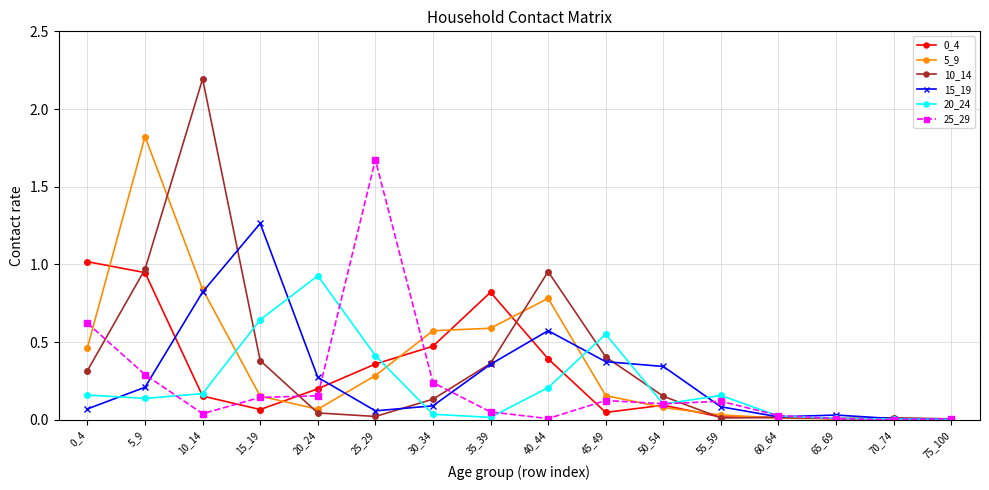

At which category is the sum across all series the highest?

5_9